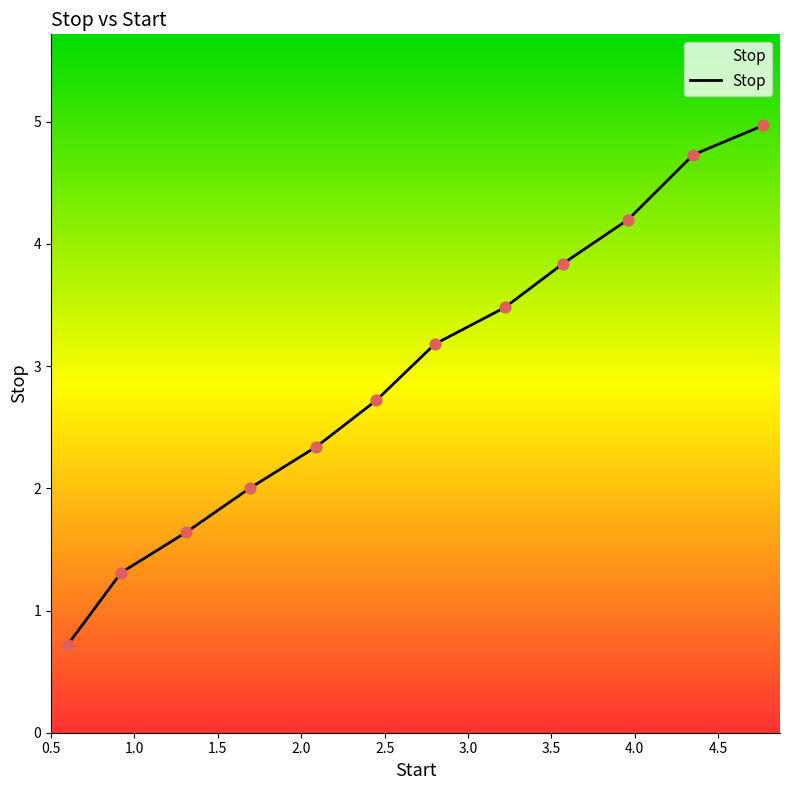

What is the greatest value displayed?

5.0